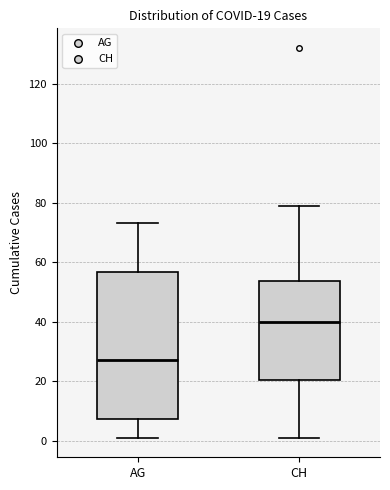

Which box's median line is the lowest?

AG